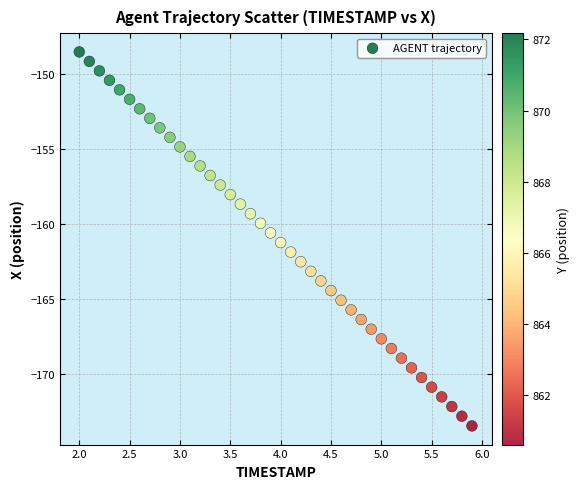

What is the range of Y values (max minus min)?

24.9